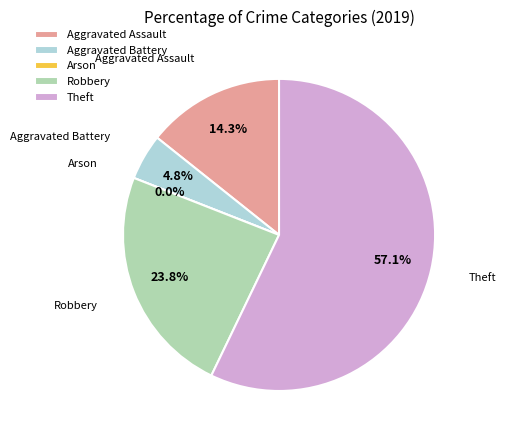

Combined, do Theft and Arson account for over 50%?

Yes